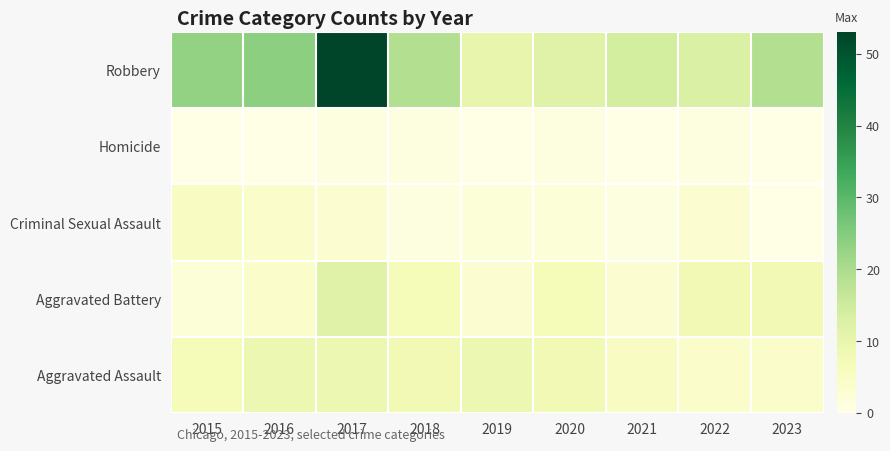

Reading right to left, list all the values displayed in this chart.

Aggravated Assault: 2023=4	2022=4	2021=5	2020=8	2019=9	2018=8	2017=9	2016=9	2015=7
Aggravated Battery: 2023=8	2022=8	2021=3	2020=7	2019=3	2018=7	2017=12	2016=4	2015=2
Criminal Sexual Assault: 2023=0	2022=3	2021=1	2020=2	2019=2	2018=1	2017=3	2016=4	2015=5
Homicide: 2023=0	2022=1	2021=0	2020=1	2019=0	2018=1	2017=1	2016=0	2015=0
Robbery: 2023=19	2022=13	2021=14	2020=12	2019=10	2018=19	2017=53	2016=24	2015=23